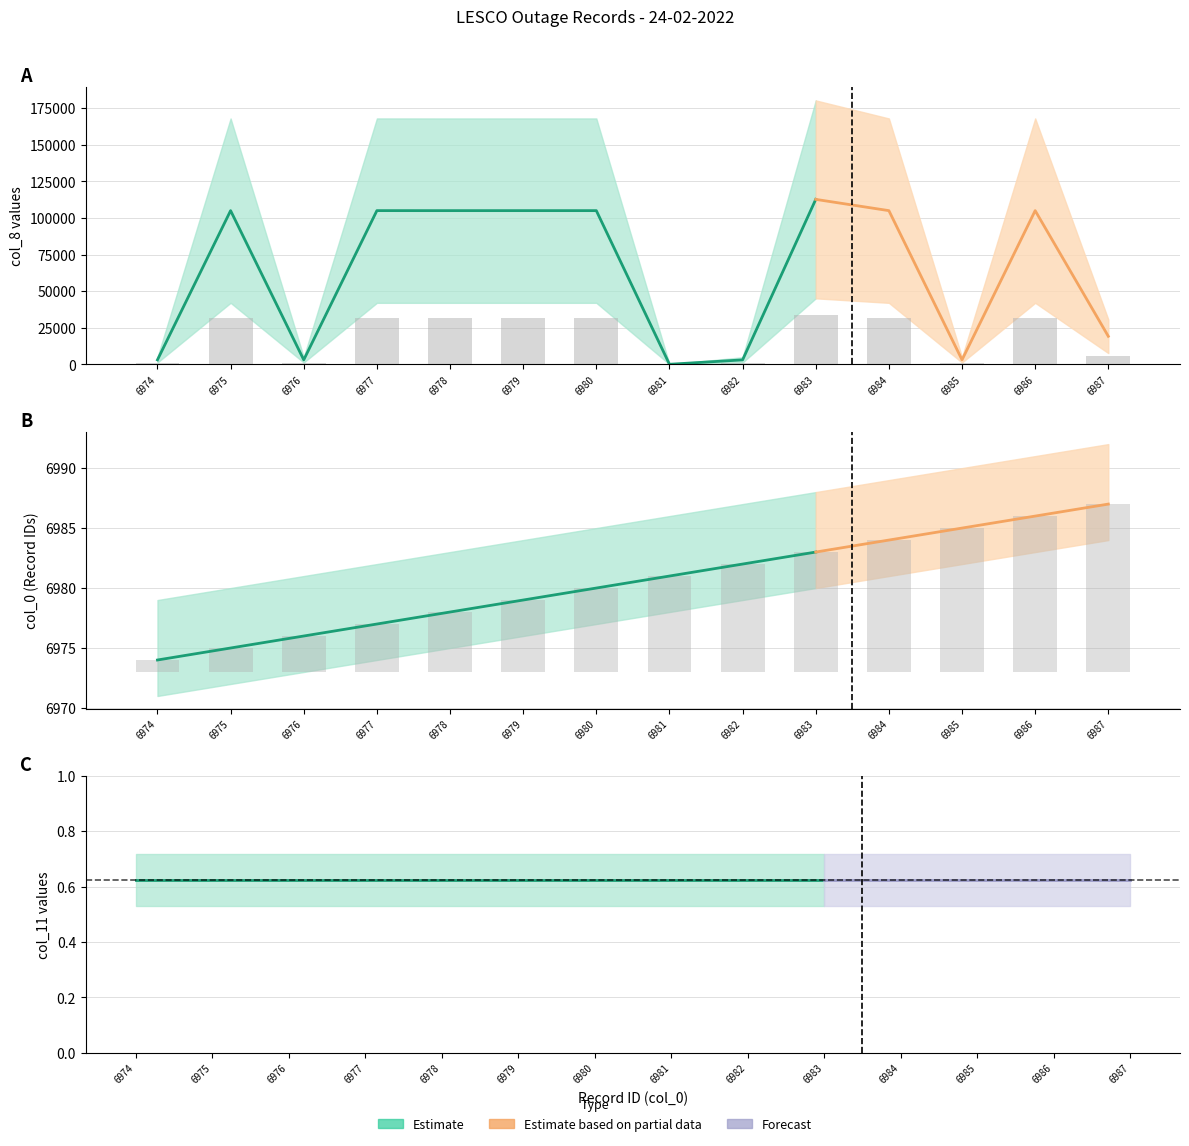

Reading right to left, what are all the values shown in this chart?

col_0: 6987=14.0	6986=13.0	6985=12.0	6984=11.0	6983=10.0	6982=9.0	6981=8.0	6980=7.0	6979=6.0	6978=5.0	6977=4.0	6976=3.0	6975=2.0	6974=1.0
col_8: 6987=5736.0	6986=31502.7	6985=906.3	6984=31501.2	6983=33811.2	6982=902.7	6981=0.0	6980=31503.0	6979=31502.4	6978=31501.5	6977=31504.2	6976=907.8	6975=31500.9	6974=905.1